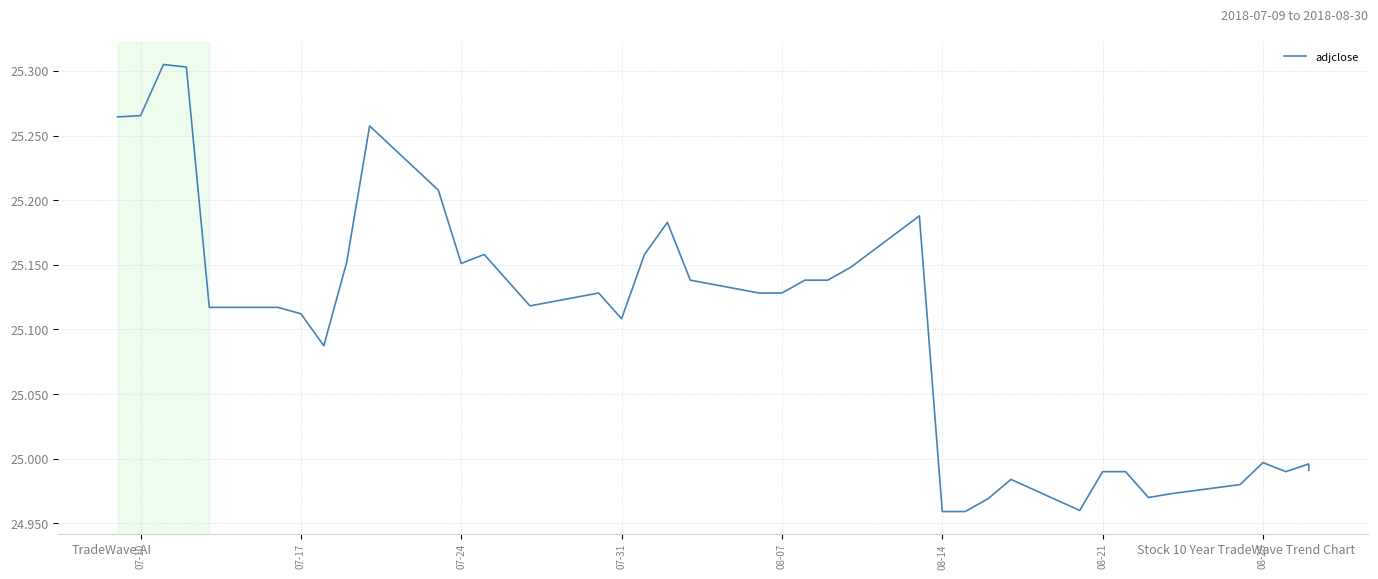

Reading left to right, transcribe all the data shown in this chart.

25.3	25.3	25.3	25.3	25.1	25.1	25.1	25.1	25.2	25.3	25.2	25.2	25.2	25.1	25.1	25.1	25.1	25.2	25.2	25.1	25.1	25.1	25.1	25.1	25.1	25.2	25.0	25.0	25.0	25.0	25.0	25.0	25.0	25.0	25.0	25.0	25.0	25.0	25.0	25.0